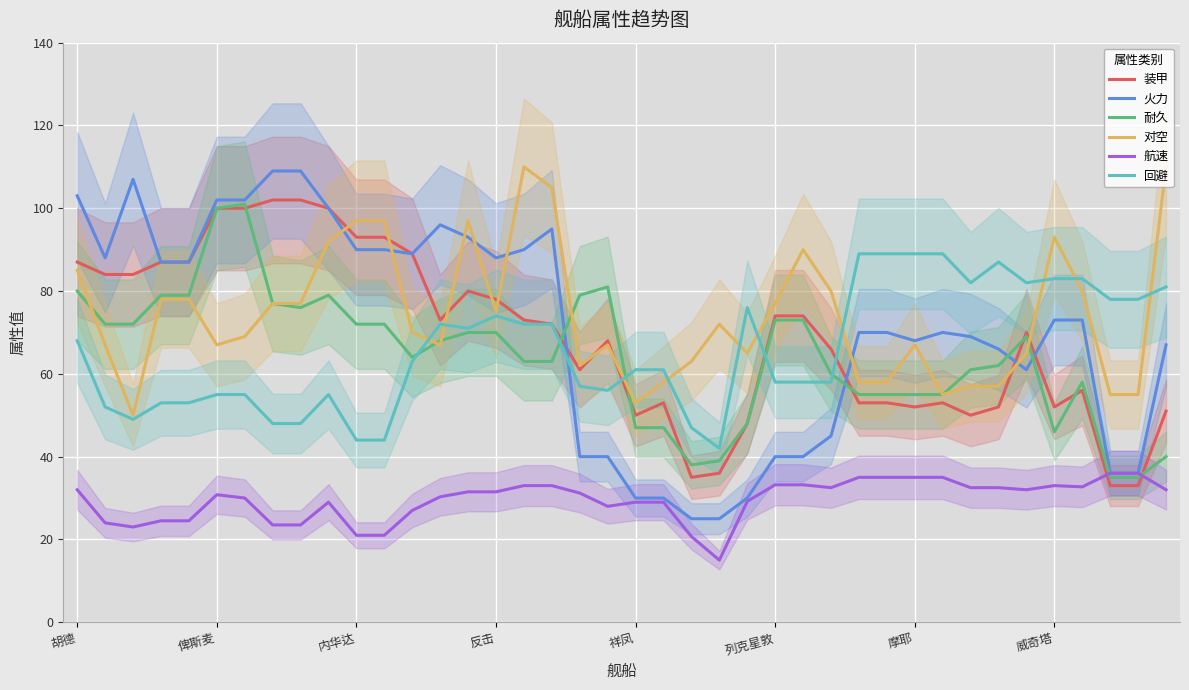

True or false: 回避 and 航速 cross at least once.

False